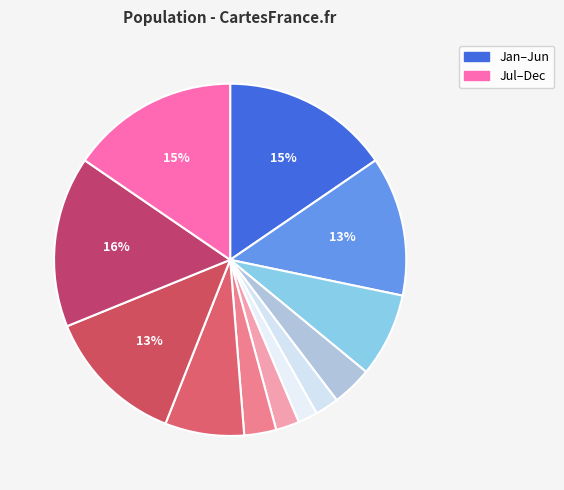

How many segments does this pie chart have?

12